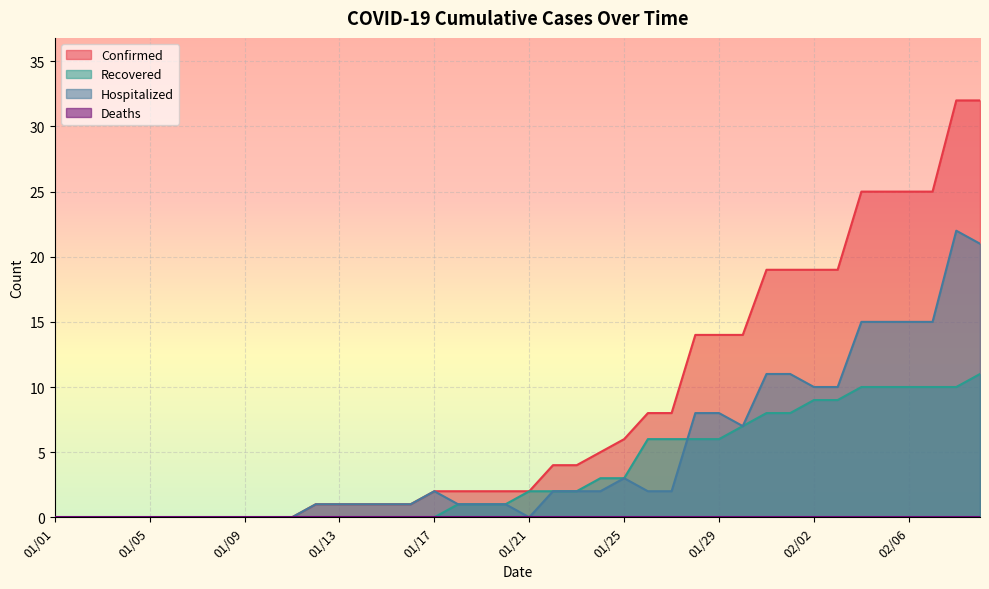

At which label is Confirmed closest to 16?

01/28